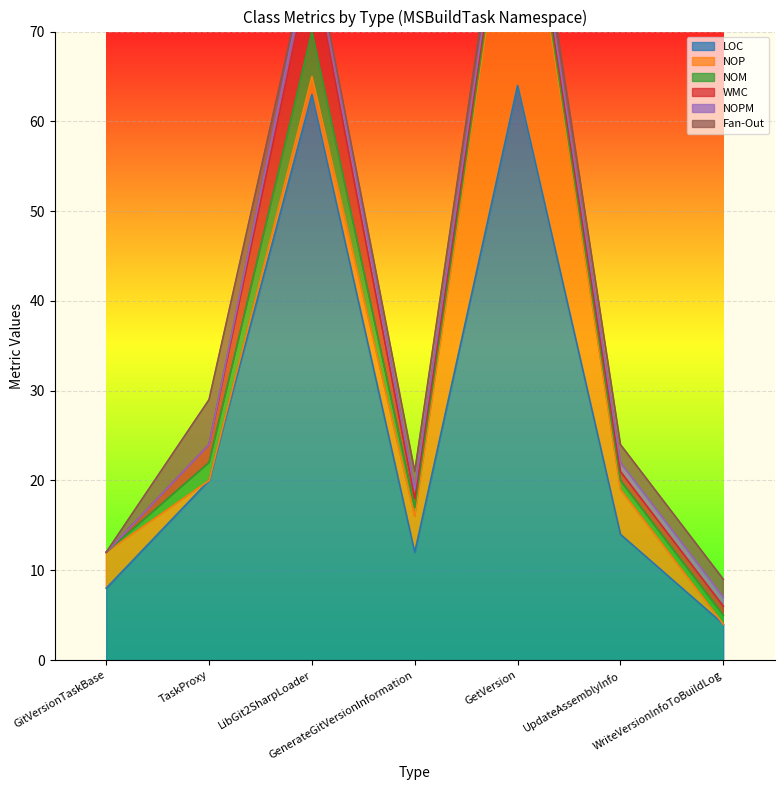

What is the difference between the WMC values at WriteVersionInfoToBuildLog and GitVersionTaskBase?

1